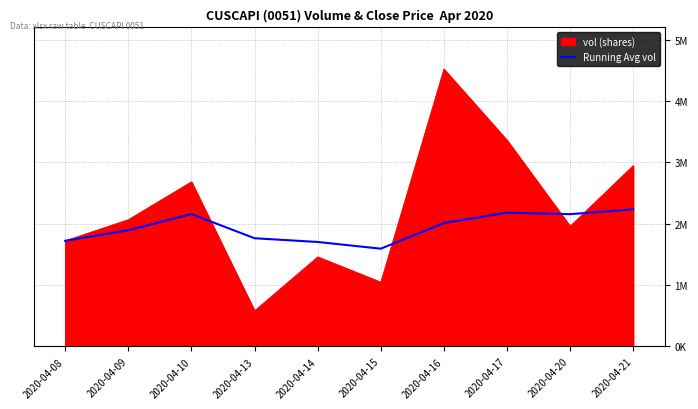

Which label corresponds to the largest value in the chart?

2020-04-16